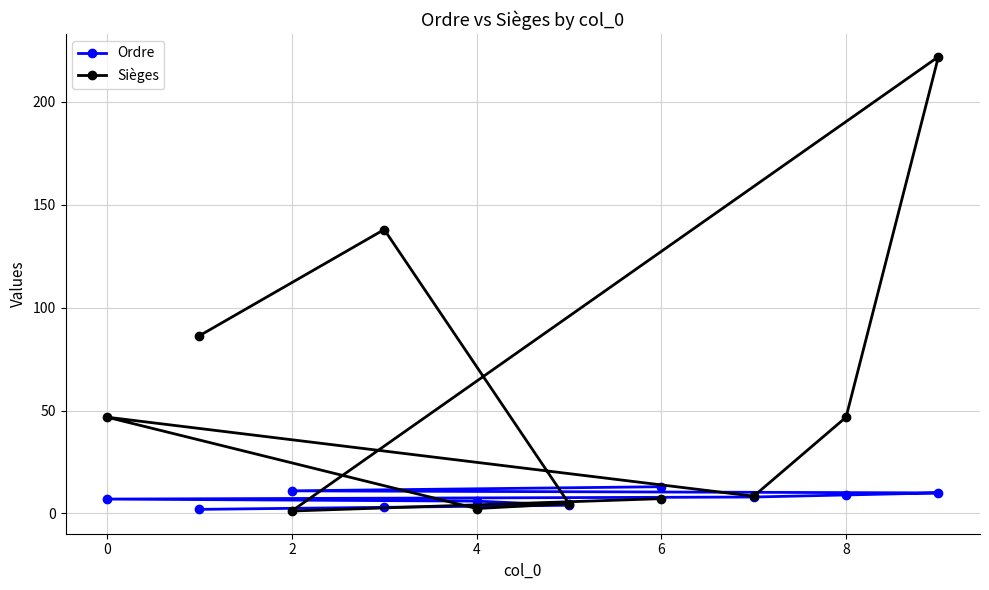

How many times do Ordre and Sièges cross each other?

3